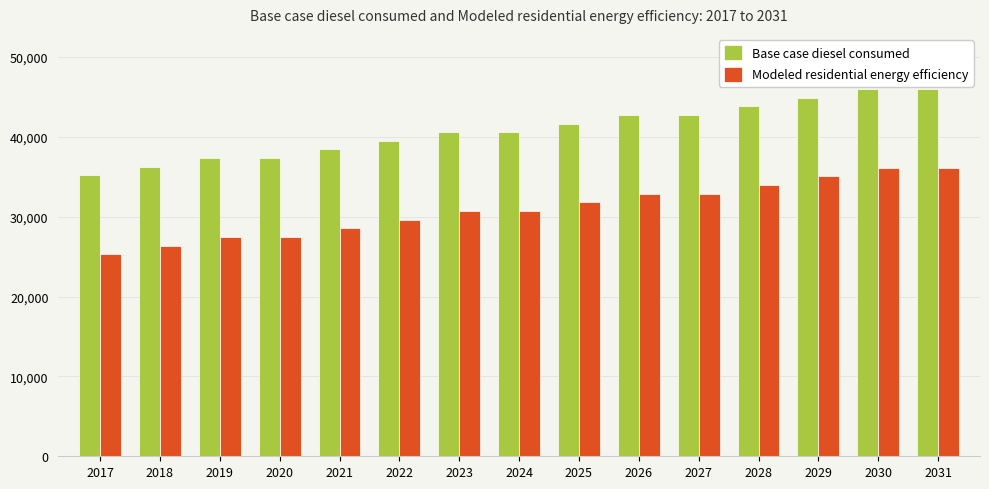

Which series has the largest range (max minus min)?

Modeled residential energy efficiency